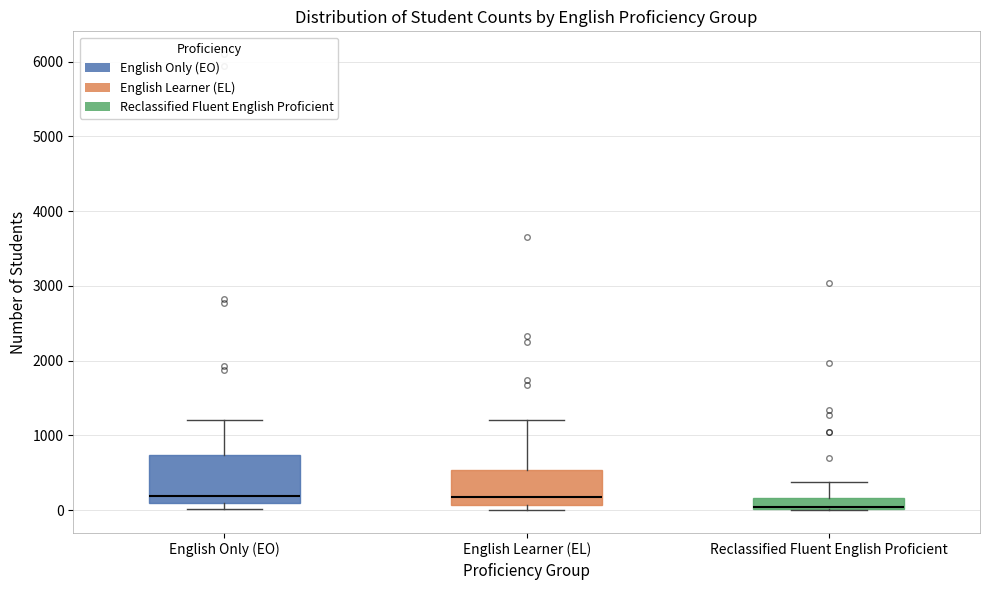

Reading left to right, transcribe this box plot: for each box, give where its median line is, the range the box spans, and where its two whiskers end, as read against the y-axis. The values are not printed on the chart, so give them approximately, as read against the axis.

English Only (EO): median 200, box 100 to 700, whiskers 0 to 1200
English Learner (EL): median 200, box 100 to 500, whiskers 0 to 1200
Reclassified Fluent English Proficient: median 0 (just above the box's lower edge), box 0 to 200, whiskers 0 to 400